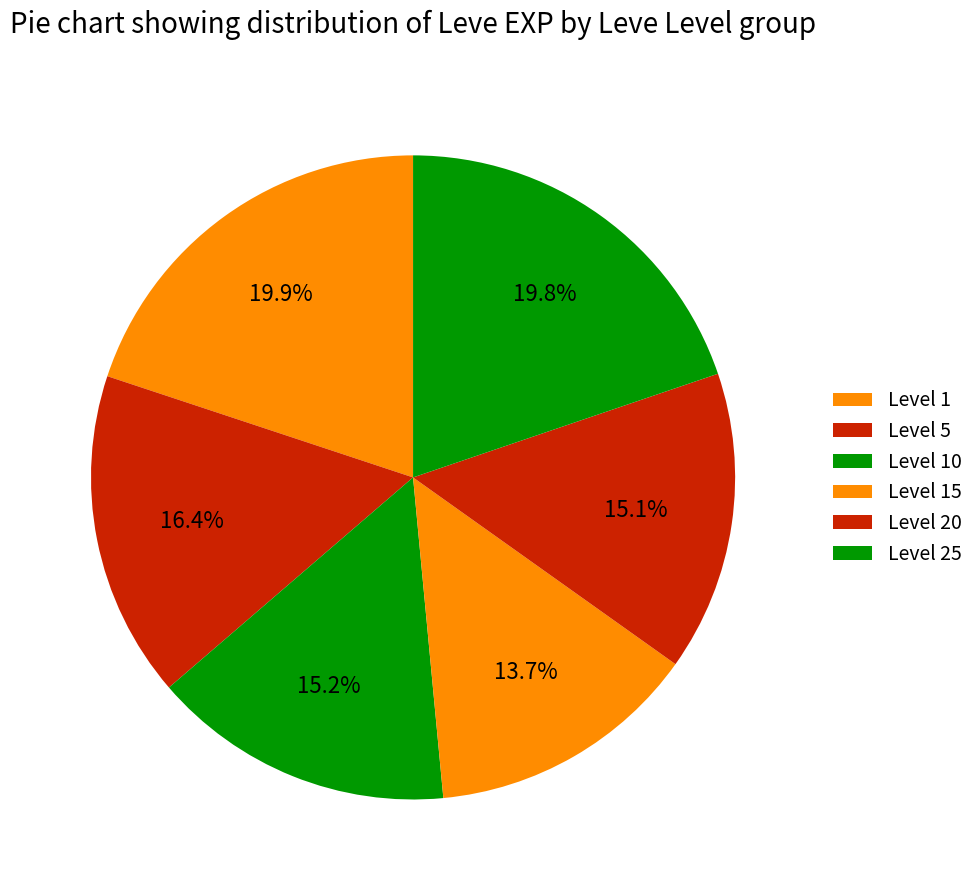

Count the number of slices in the pie.

6